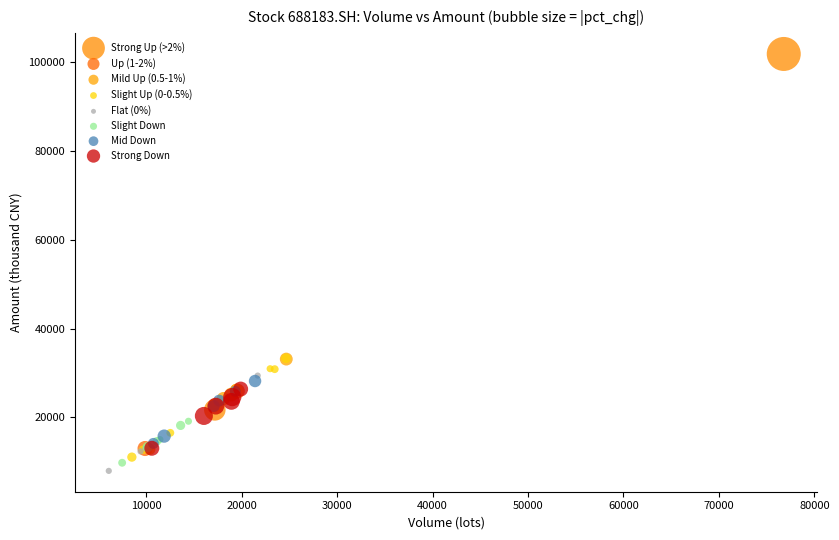

What are all the series names shown in the legend?

Strong Up (>2%), Up (1-2%), Mild Up (0.5-1%), Slight Up (0-0.5%), Flat (0%), Slight Down, Mid Down, Strong Down